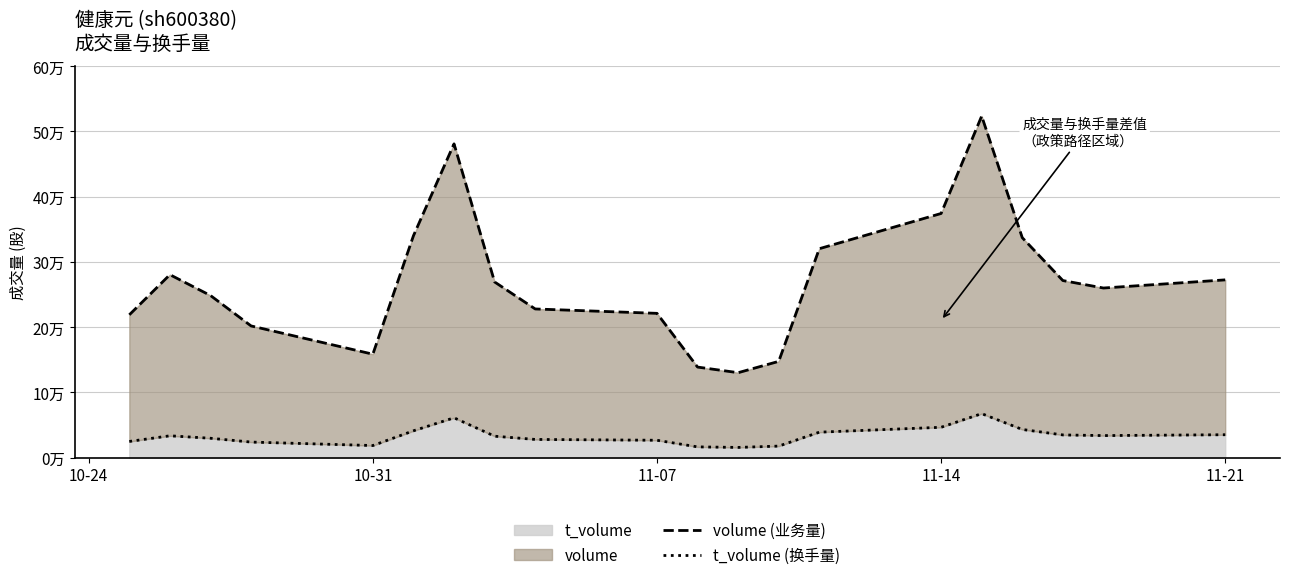

In volume (业务量), how many points are higher than both neighbors (excluding endpoints)?

3